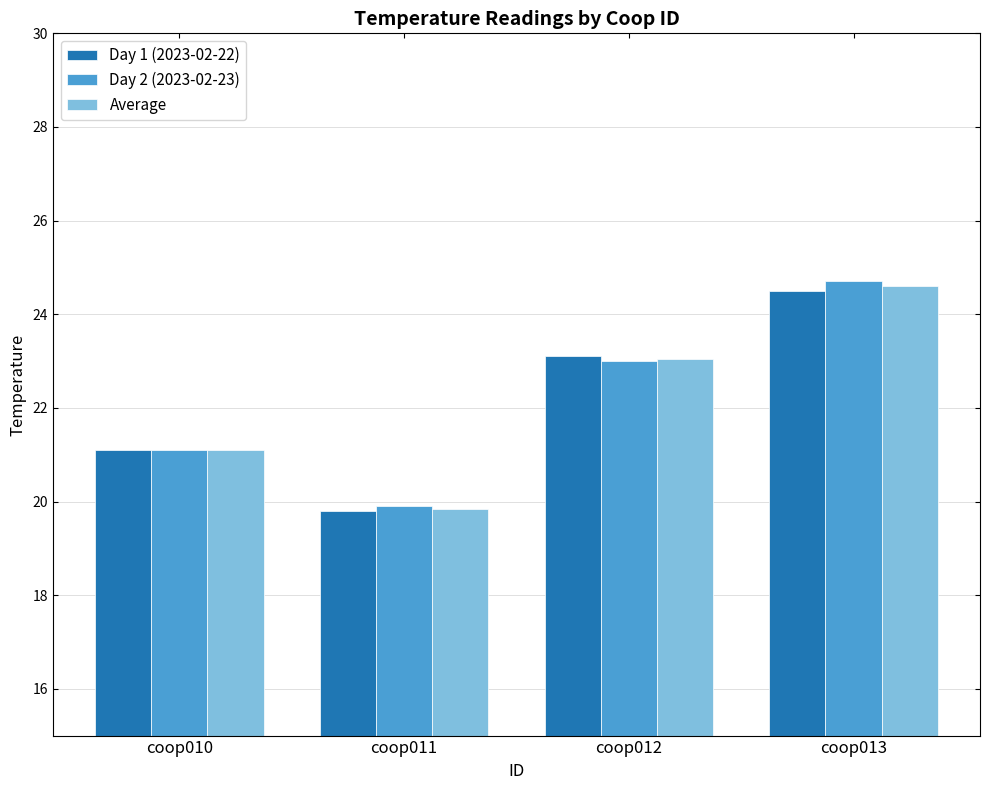

Read the Day 2 (2023-02-23) value at coop010.

21.1